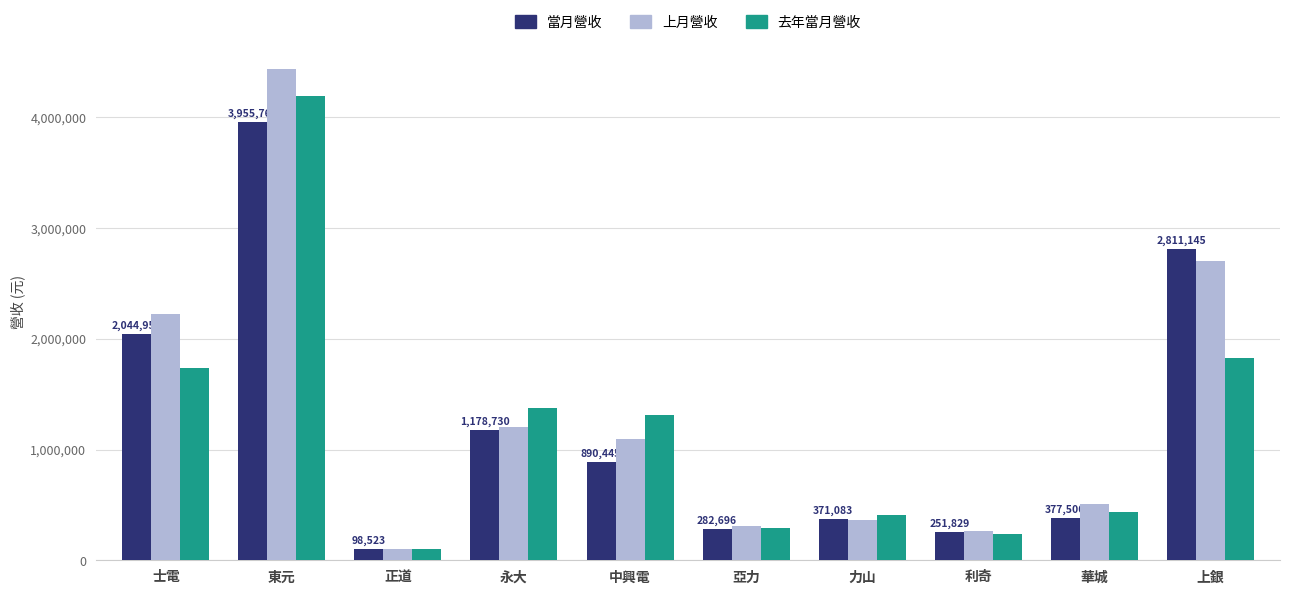

How many distinct data groups are displayed?

3